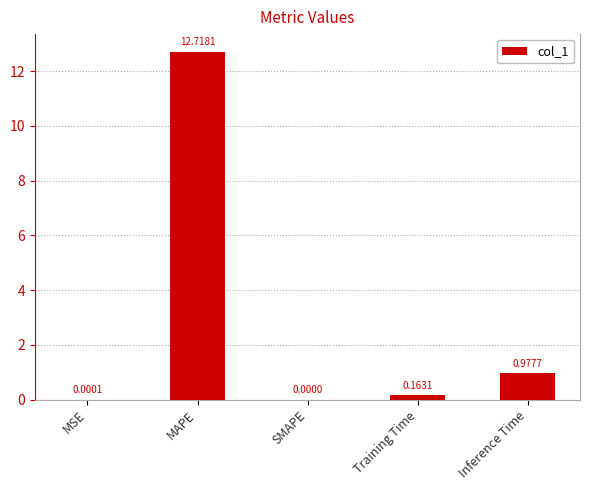

At which label is the value closest to 6?

Inference Time